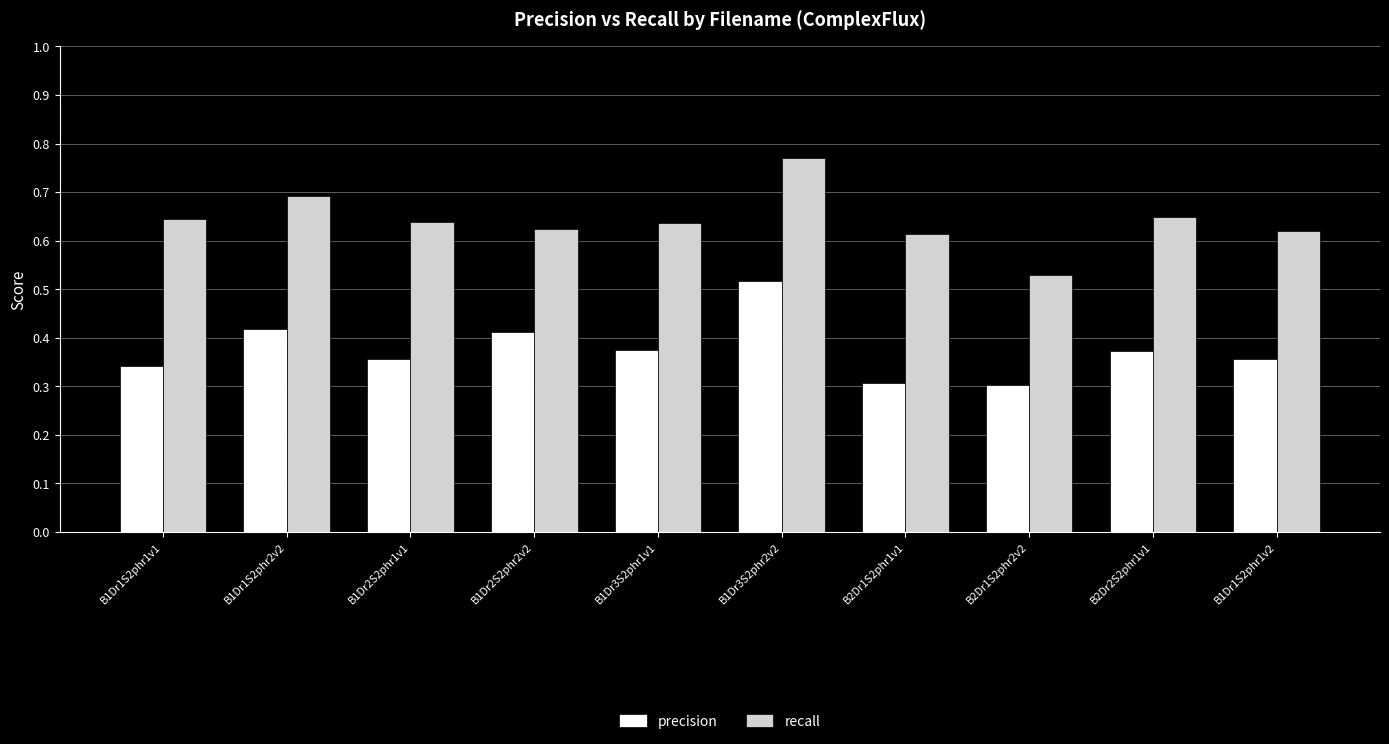

At which category is the sum across all series the highest?

B1Dr3S2phr2v2